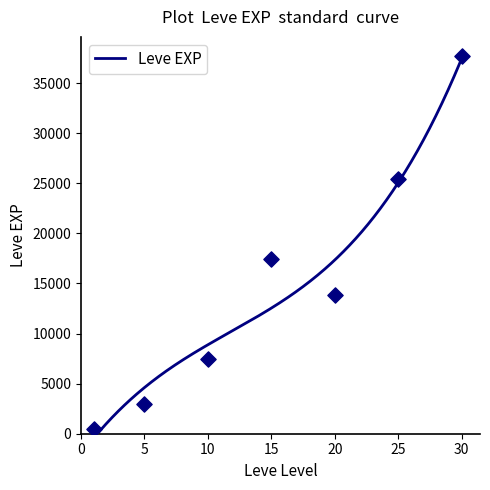

Between 10 and 15, which is larger?

15